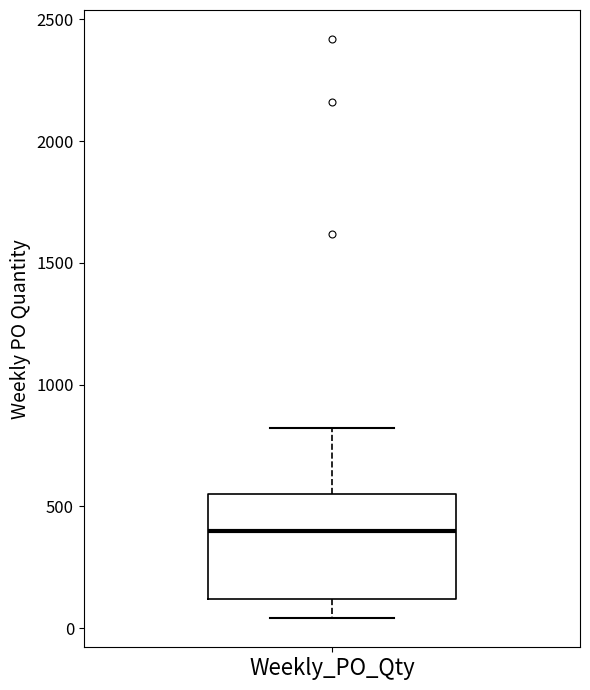

Read this box plot against the y-axis: the position of the median line, the range covered by the box, and the ends of both whiskers. The values are not printed on the chart, so give them approximately, as read against the axis.

median 400, box 100 to 550, whiskers 50 to 800